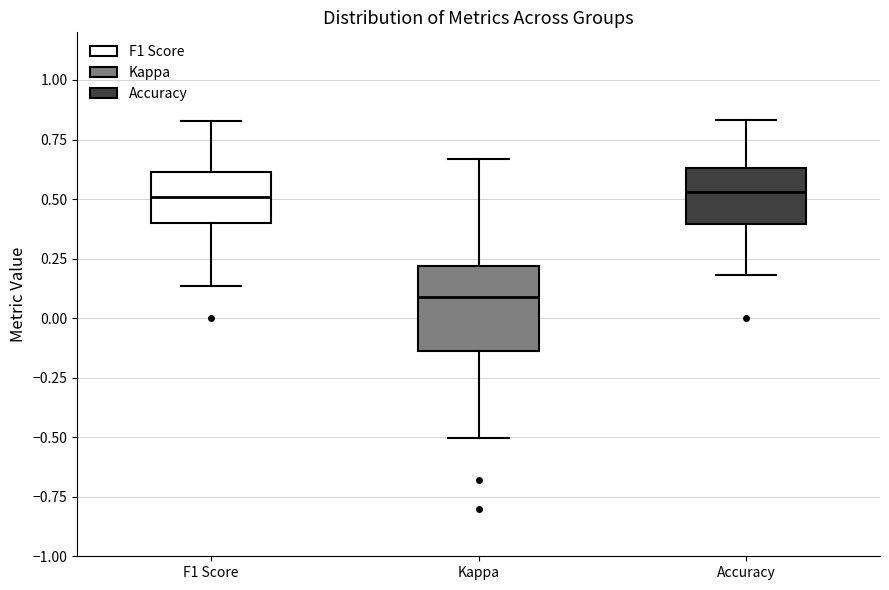

Reading left to right, read every box against the y-axis: the position of its median line, the range the box covers, and the ends of its whiskers. The values are not printed on the chart, so give them approximately, as read against the axis.

F1 Score: median 0.50, box 0.40 to 0.60, whiskers 0.15 to 0.85
Kappa: median 0.10, box -0.15 to 0.20, whiskers -0.50 to 0.65
Accuracy: median 0.55, box 0.40 to 0.65, whiskers 0.20 to 0.85